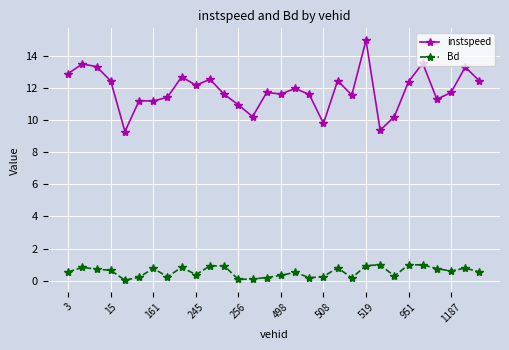

True or false: instspeed has more than 2 points higher than both neighbors.

True